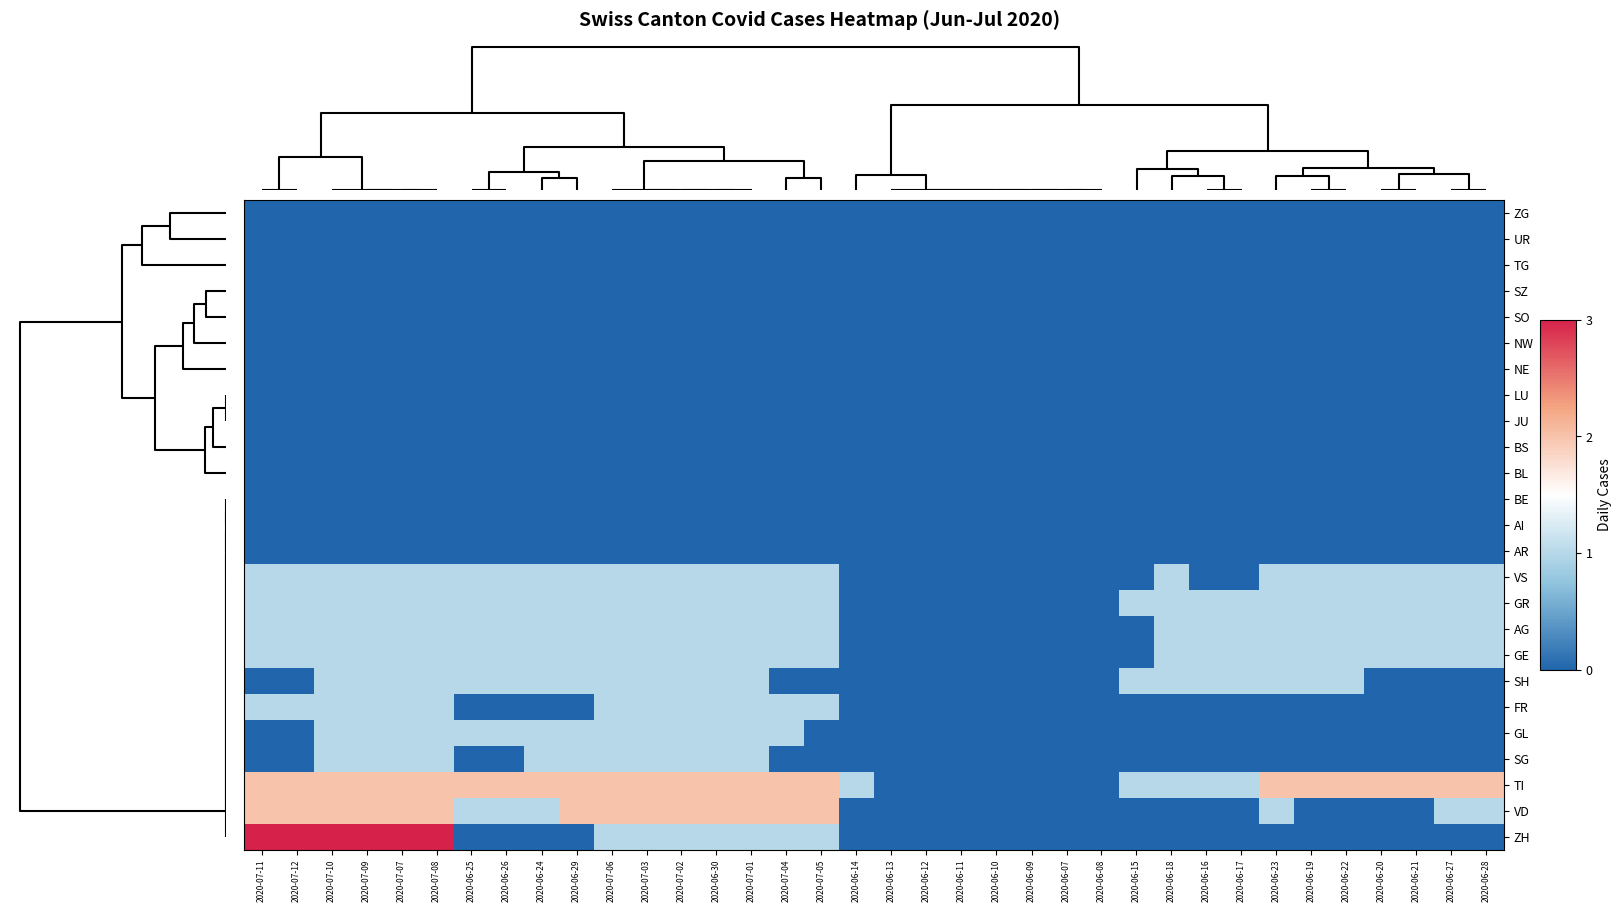

What is the maximum value shown in the chart?

3